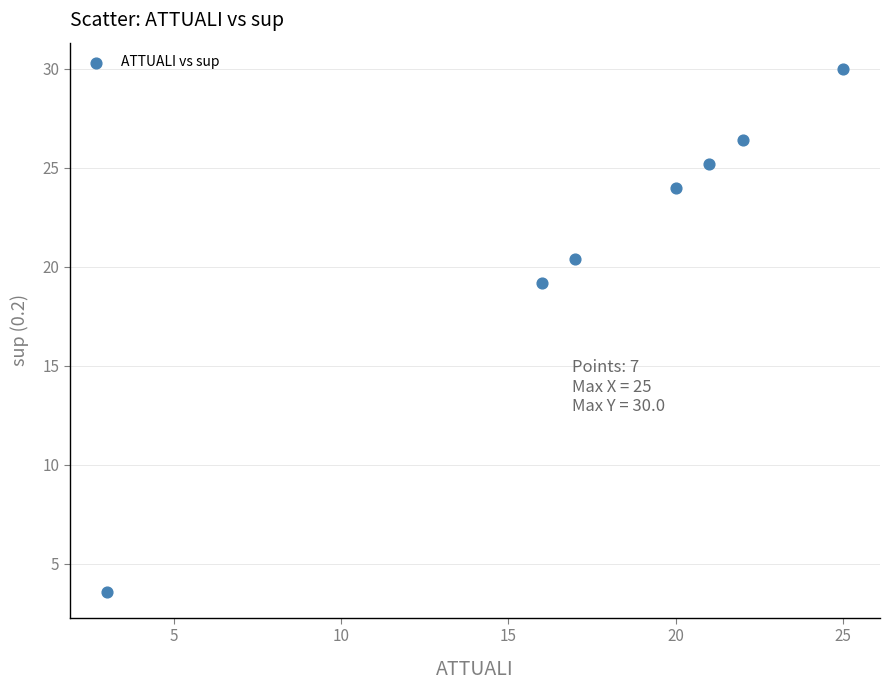

What is the range of Y values (max minus min)?

26.4